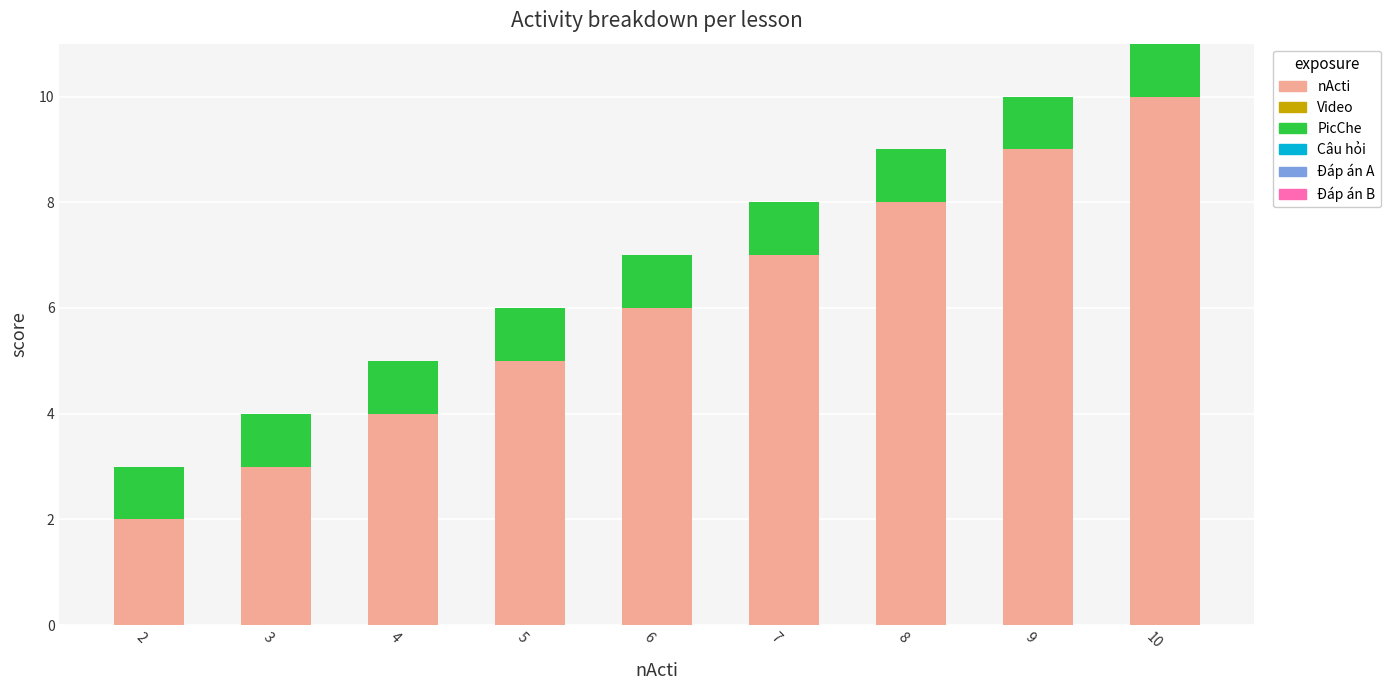

At which category is the sum across all series the highest?

10